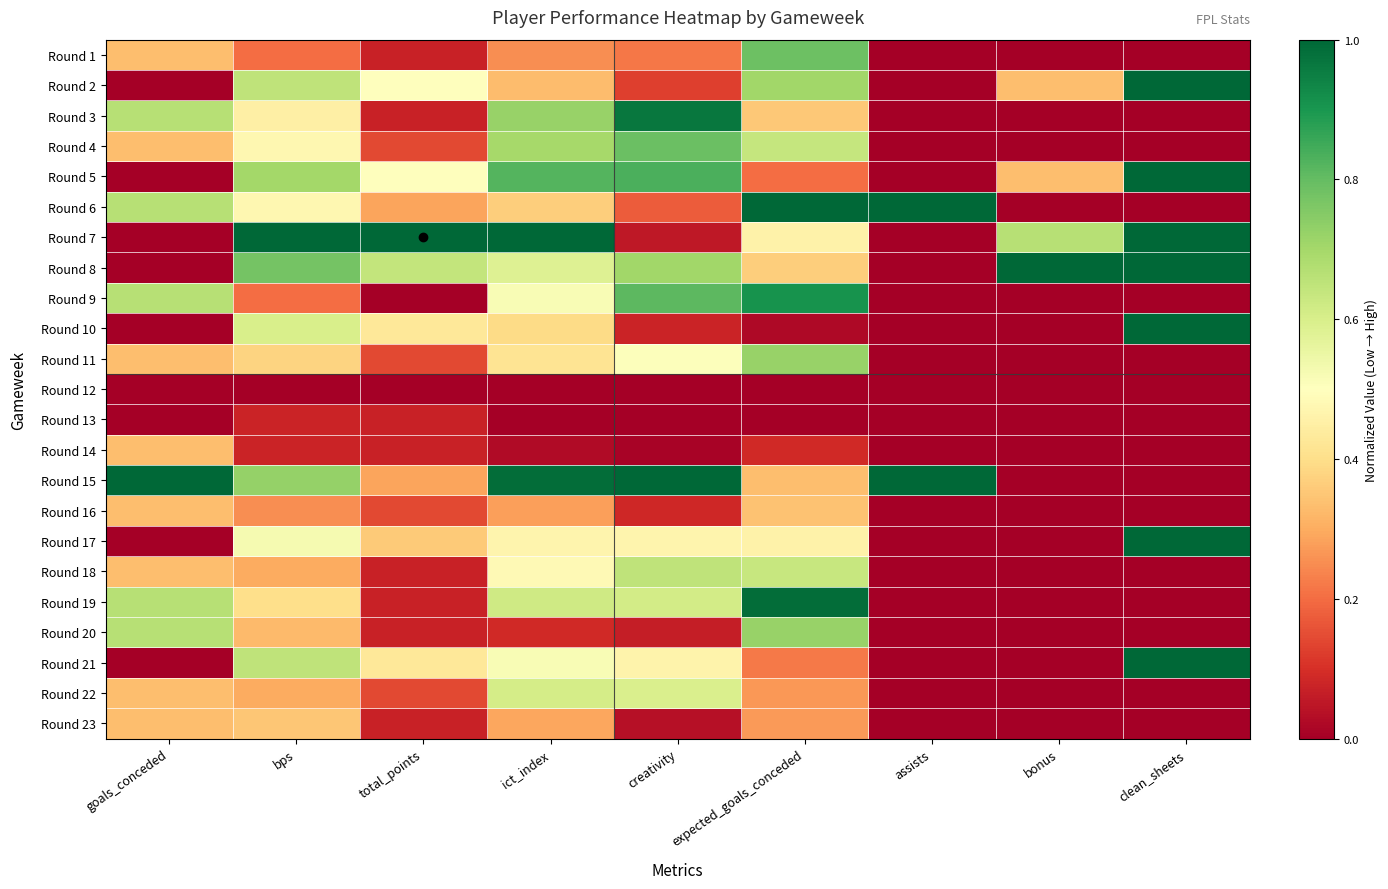

At how many categories does at least one series exceed 0?

9